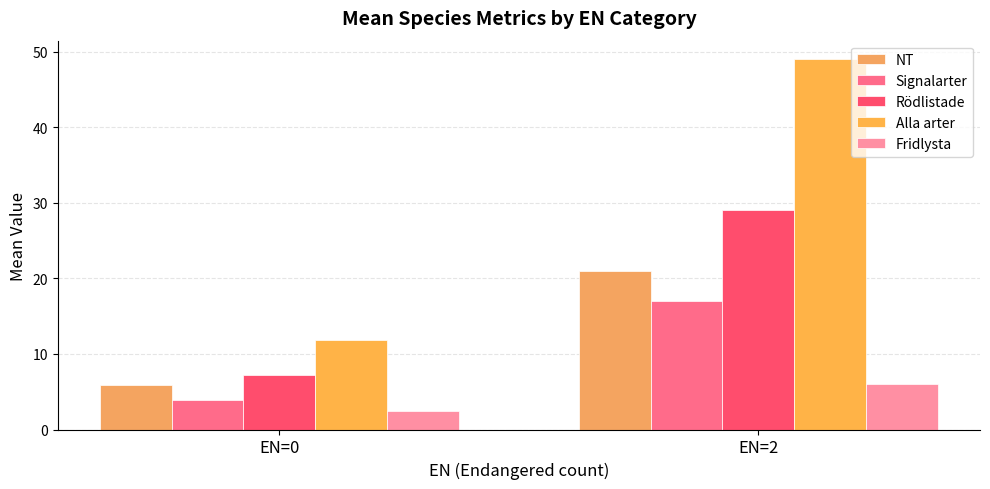

What value does the Alla arter series have at EN=0?

11.8